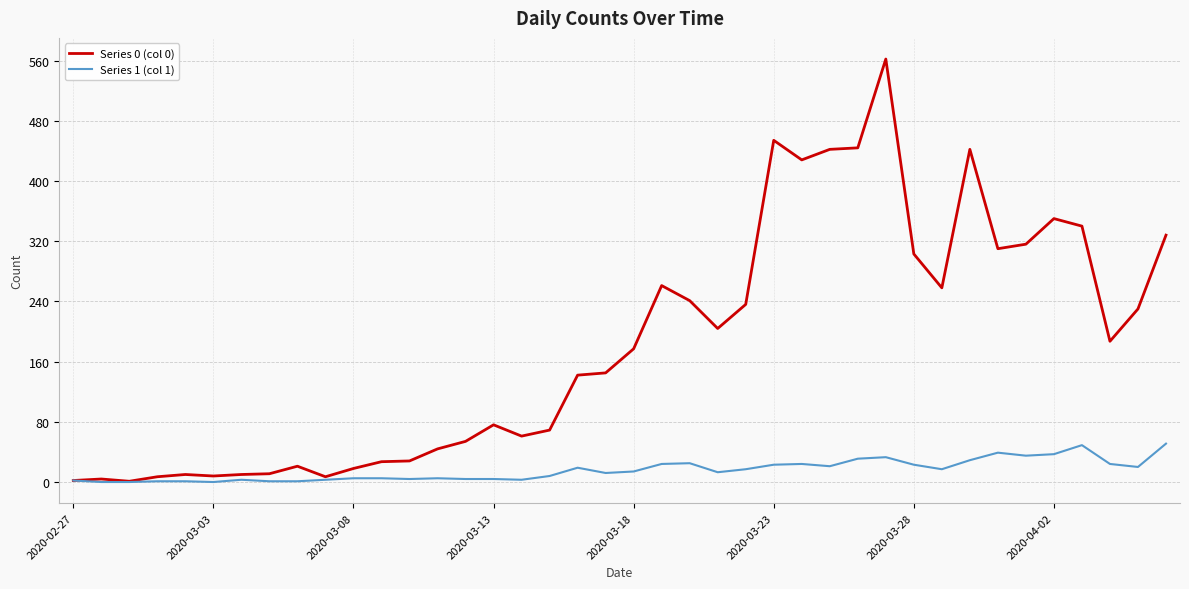

List the series in order of their overall mean, lowest first.

Series 1 (col 1), Series 0 (col 0)